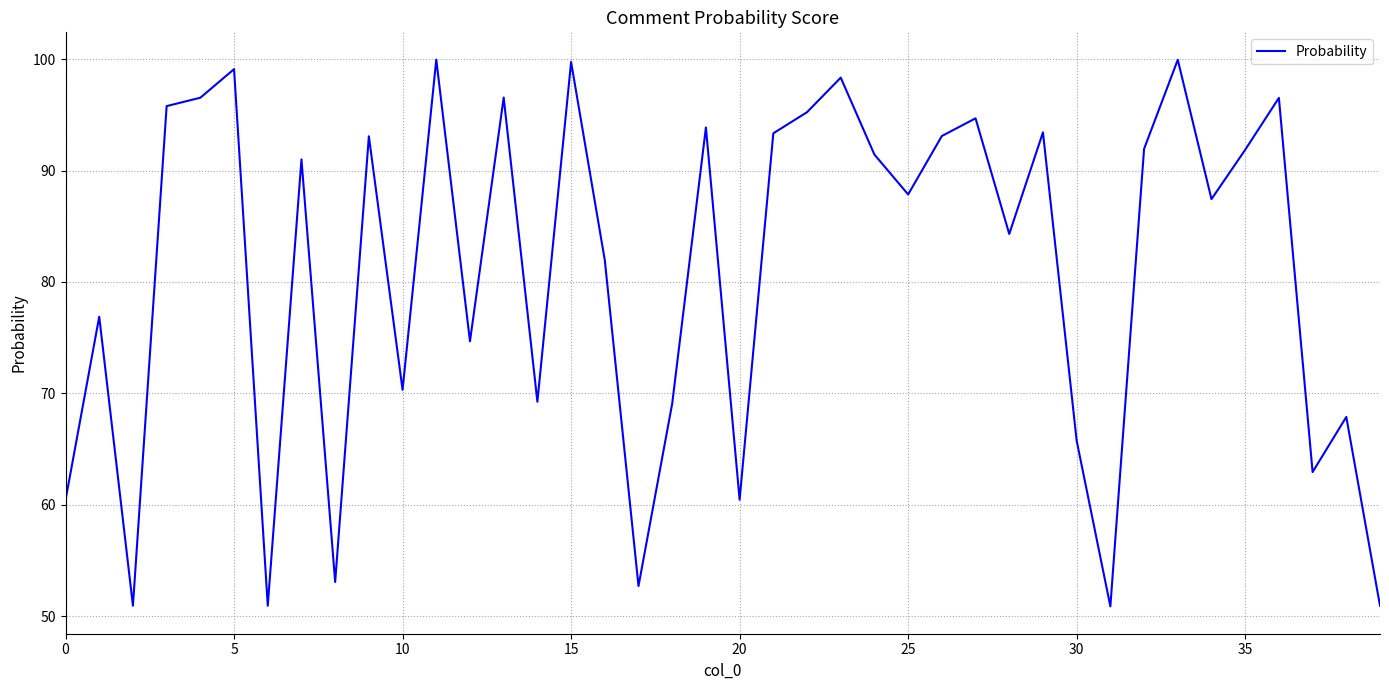

What is the difference between the maximum and minimum values?

49.1